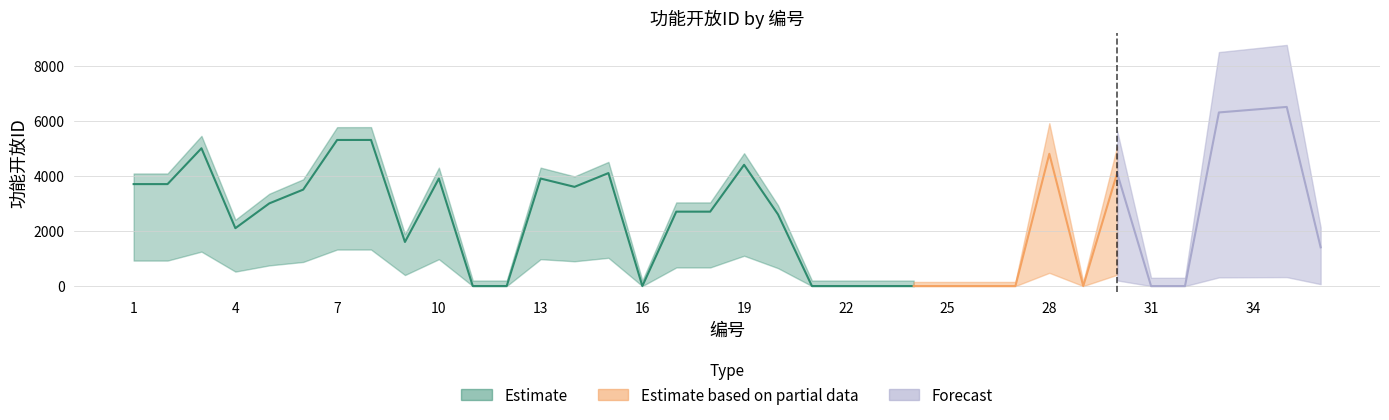

Is this an area chart (filled region under the line)?

No